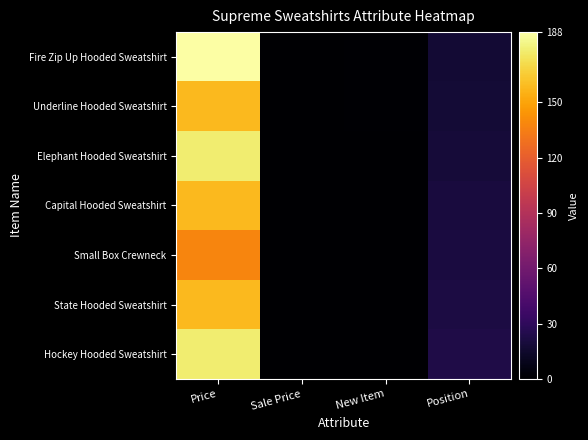

Reading right to left, extract all data points from this chart.

Fire Zip Up Hooded Sweatshirt: Position=17	New Item=1	Sale Price=0	Price=188
Underline Hooded Sweatshirt: Position=18	New Item=1	Sale Price=0	Price=158
Elephant Hooded Sweatshirt: Position=19	New Item=0	Sale Price=0	Price=178
Capital Hooded Sweatshirt: Position=20	New Item=0	Sale Price=0	Price=158
Small Box Crewneck: Position=21	New Item=0	Sale Price=0	Price=138
State Hooded Sweatshirt: Position=22	New Item=0	Sale Price=0	Price=158
Hockey Hooded Sweatshirt: Position=23	New Item=0	Sale Price=0	Price=178